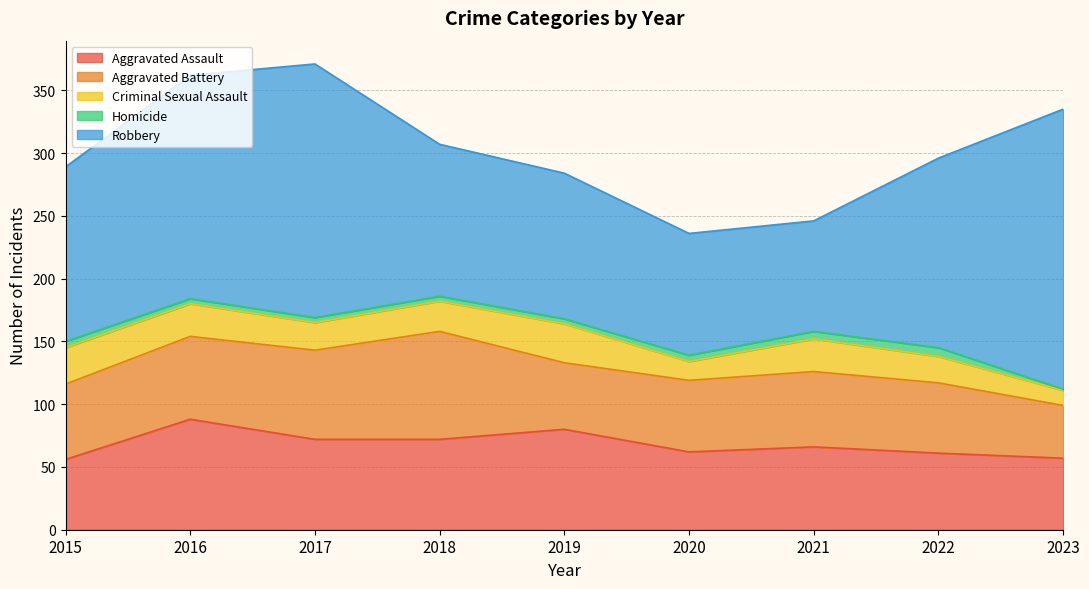

Which series has the widest spread of values?

Robbery